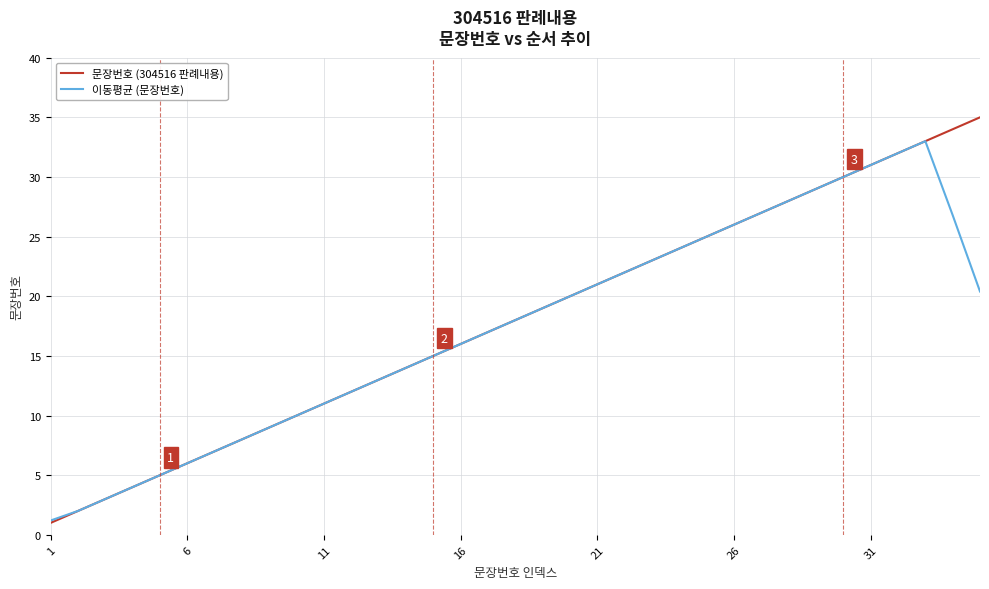

What is the difference between the maximum and minimum values in the 이동평균 (문장번호) series?

31.8